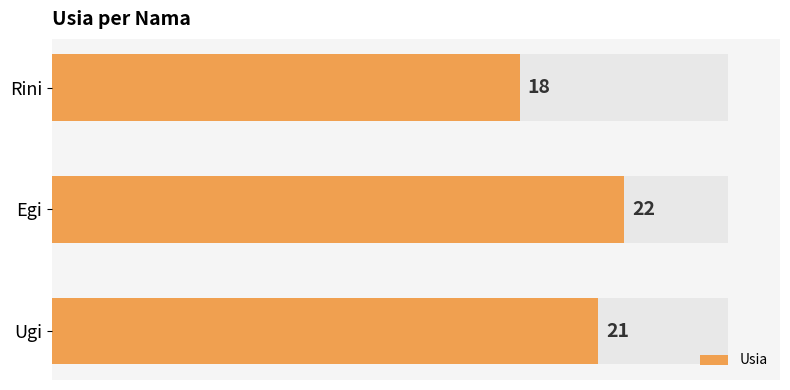

What is the minimum value shown in the chart?

18